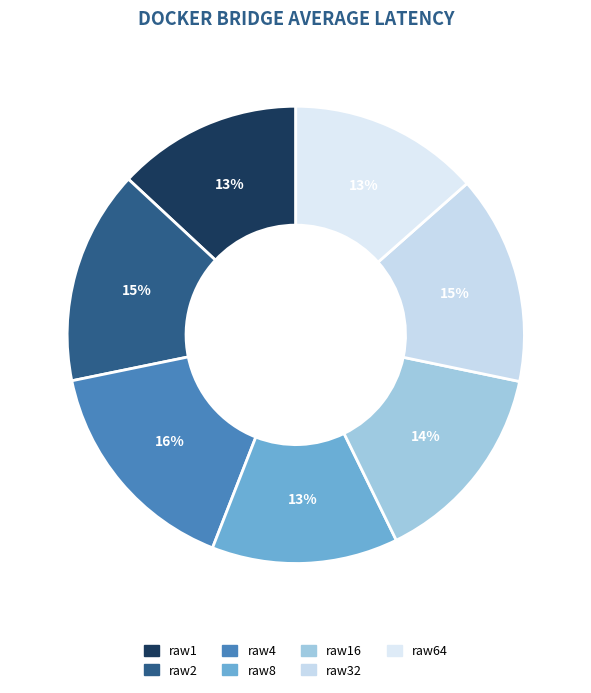

Approximately how many times larger is the value at raw64 compared to raw16?

0.9